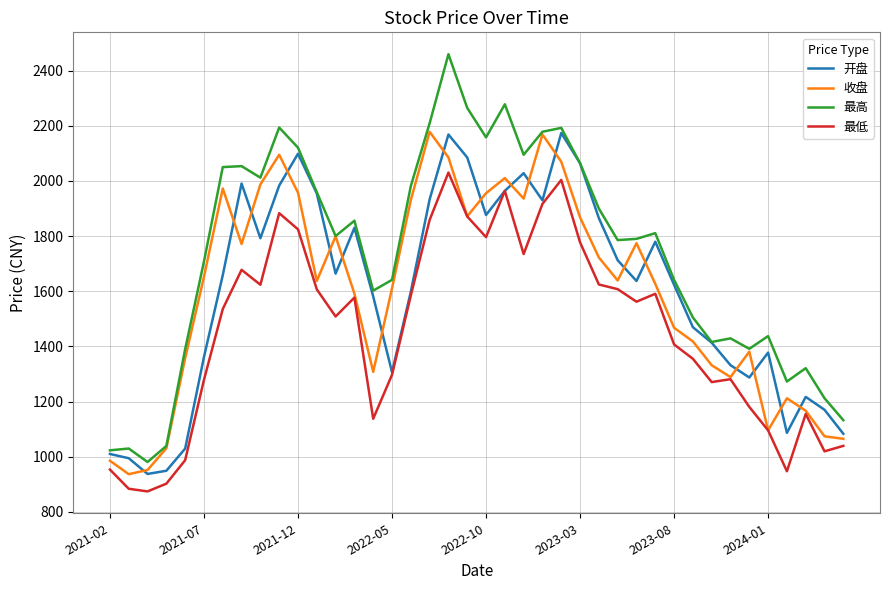

How many lines are shown in the chart?

4